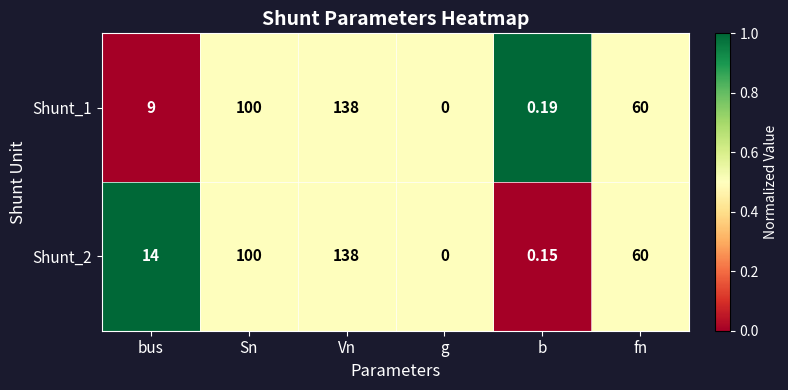

At which label does Shunt_2 first exceed 60?

Sn